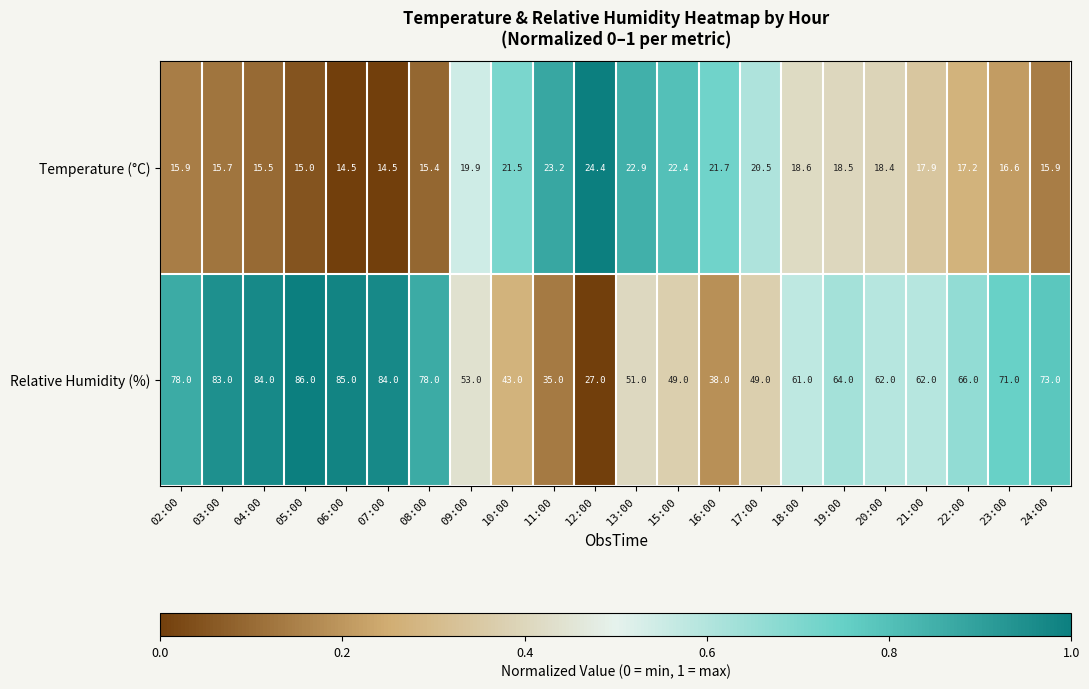

Is it true that Temperature (°C) equals 15.9 at 02:00?

True